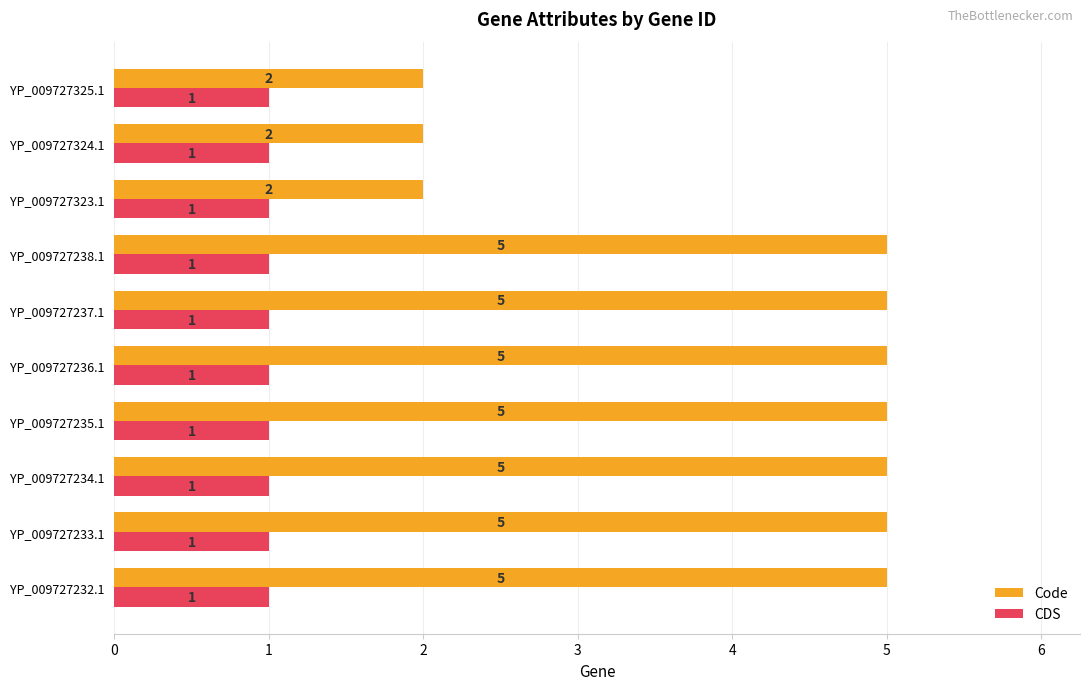

What is the lowest value of the CDS series?

1